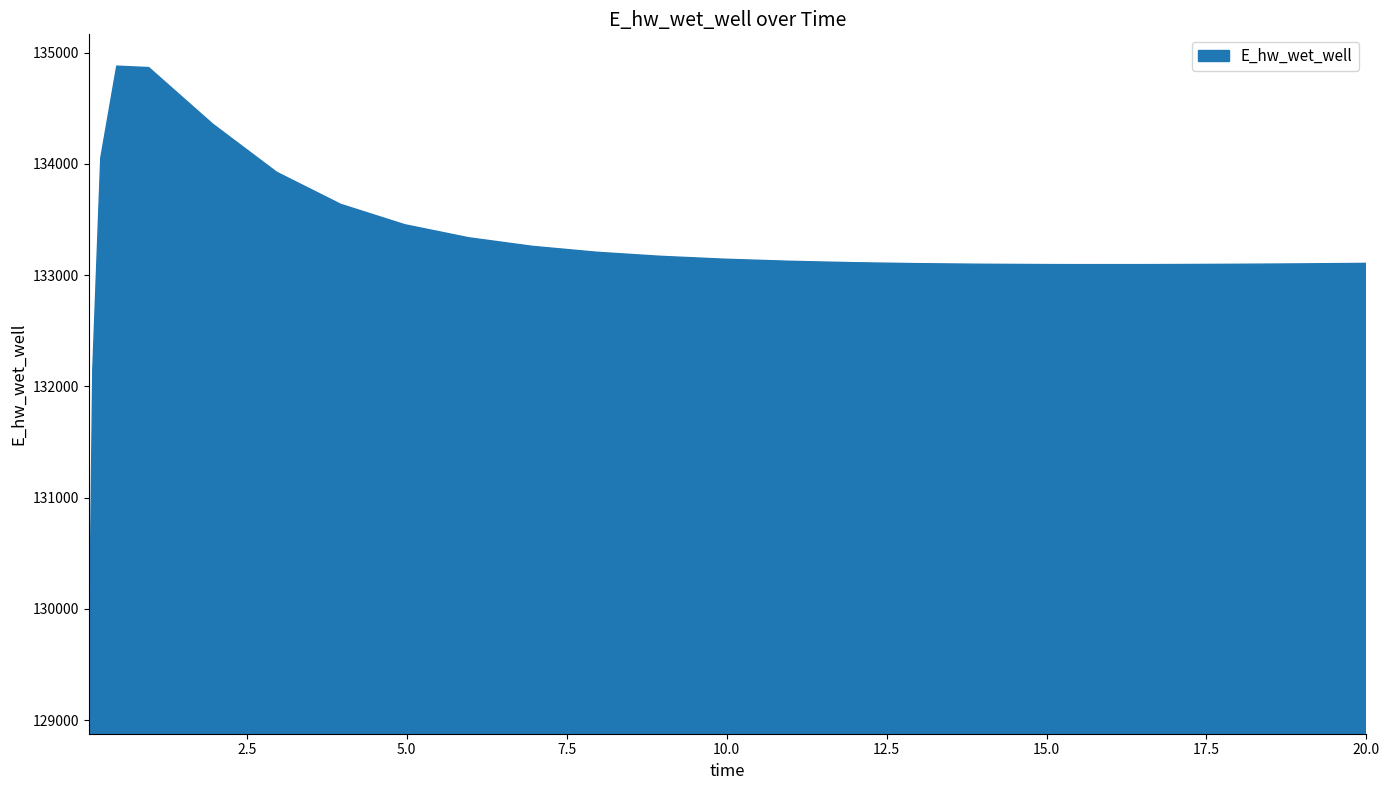

What is the greatest value displayed?

134879.0